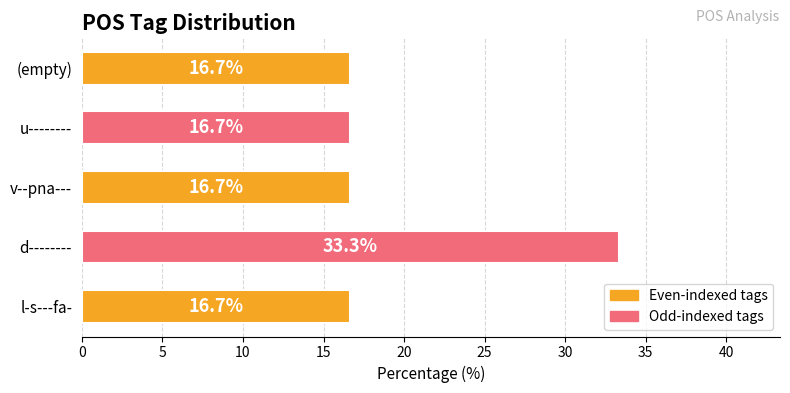

At which category does the chart reach its peak across all series?

d--------